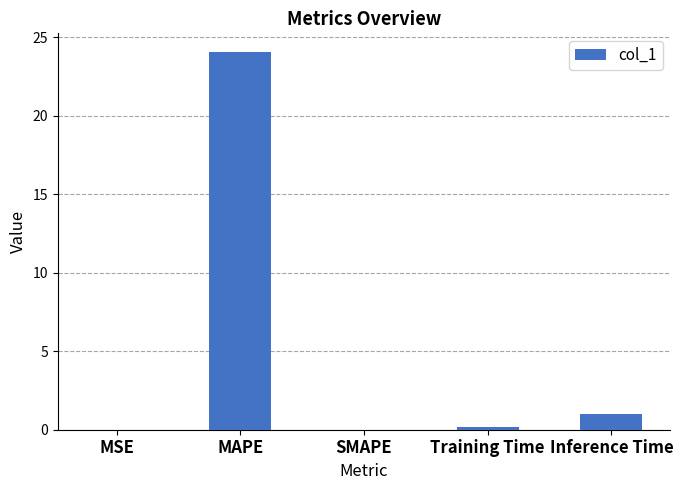

Which has a higher value, SMAPE or Inference Time?

Inference Time